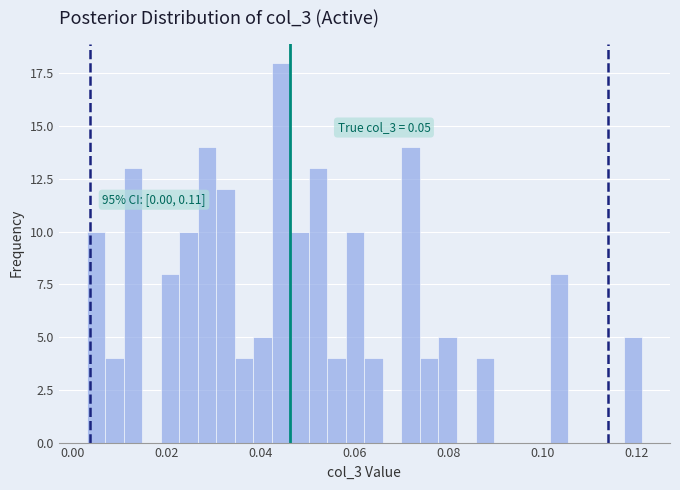

Around what value on the x-axis is the tallest bar? Give the approximate position of its centre, as read against the axis.

0.044